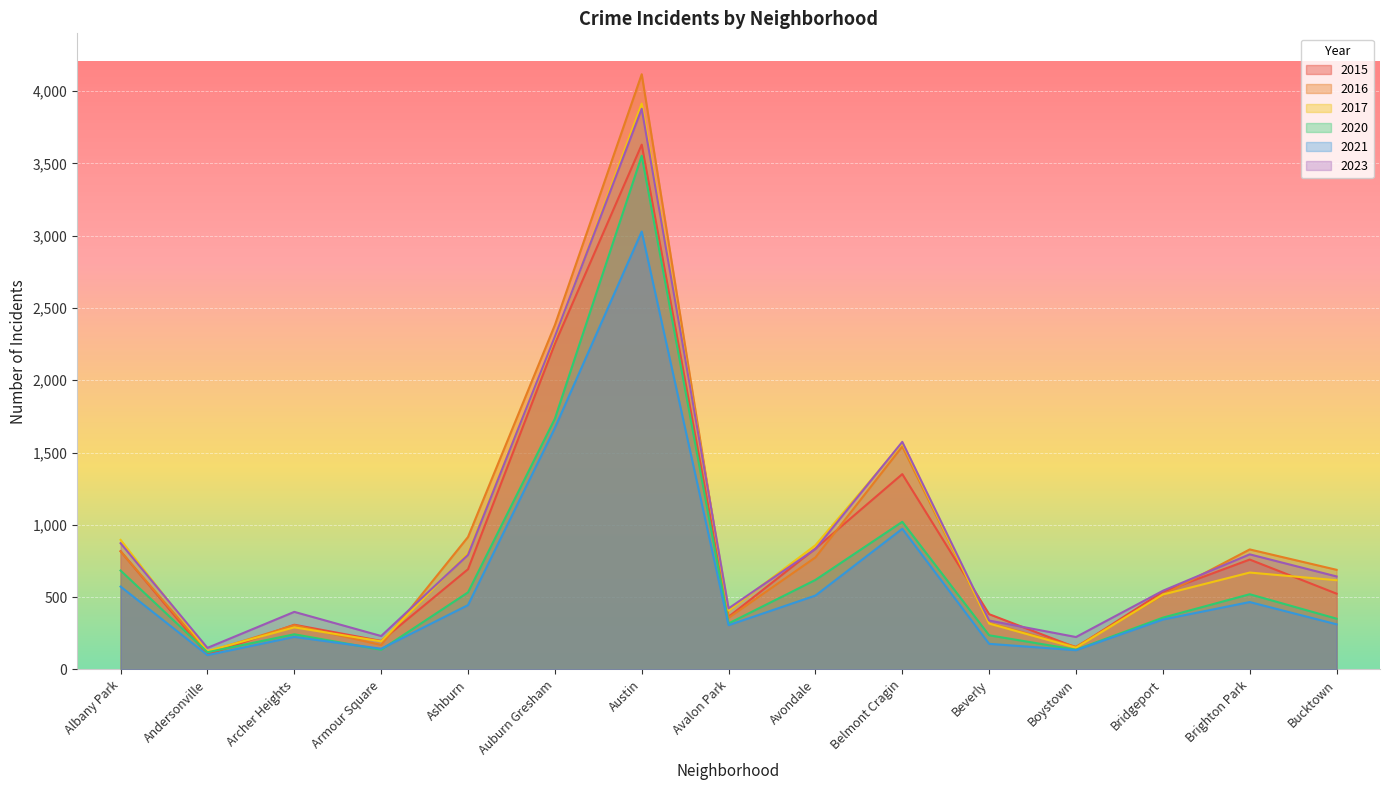

What is the difference between the maximum and minimum values in the 2016 series?

3996